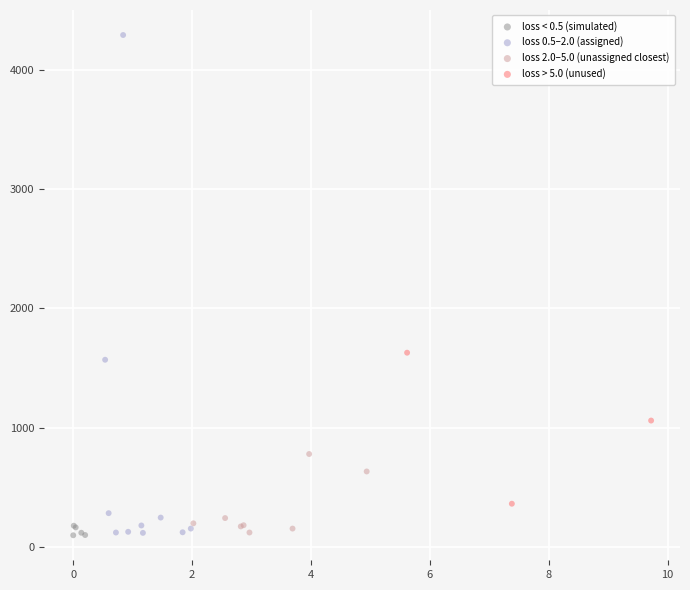

Which series contains the highest Y value?

loss 0.5–2.0 (assigned)